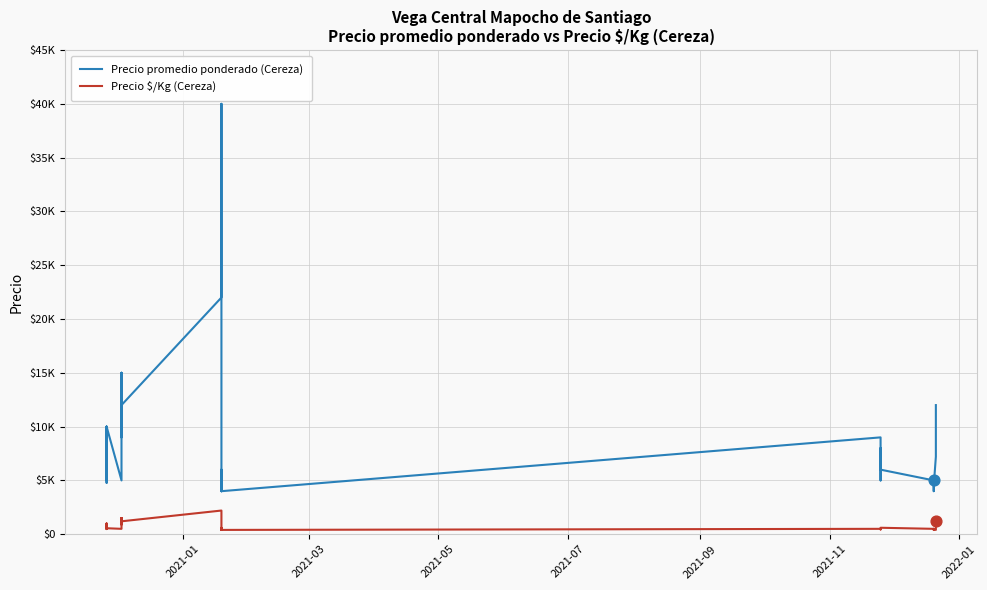

Which series reaches the maximum Y coordinate?

Precio promedio ponderado (Cereza)